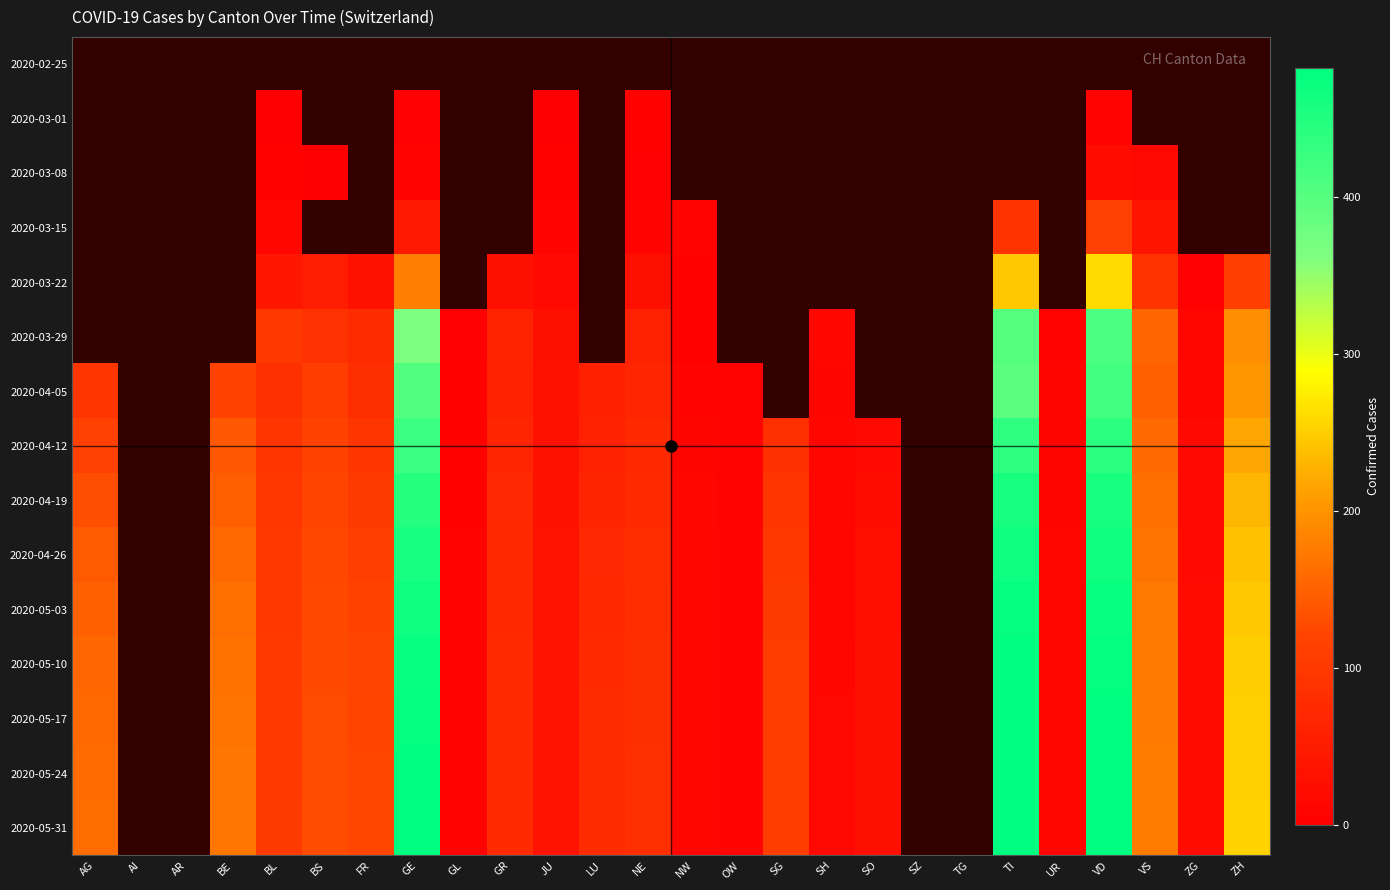

True or false: 2020-05-31 has a value of 13.0 at UR.

True